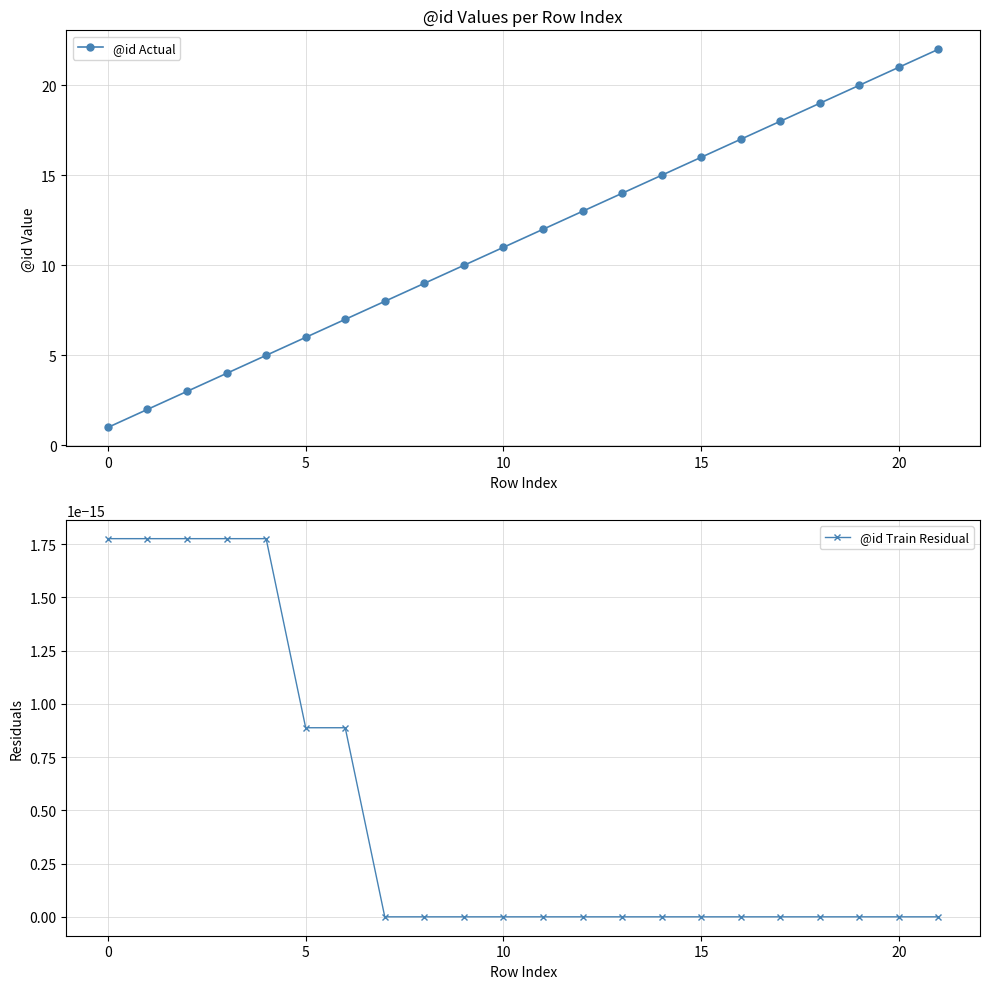

How many distinct data groups are displayed?

2